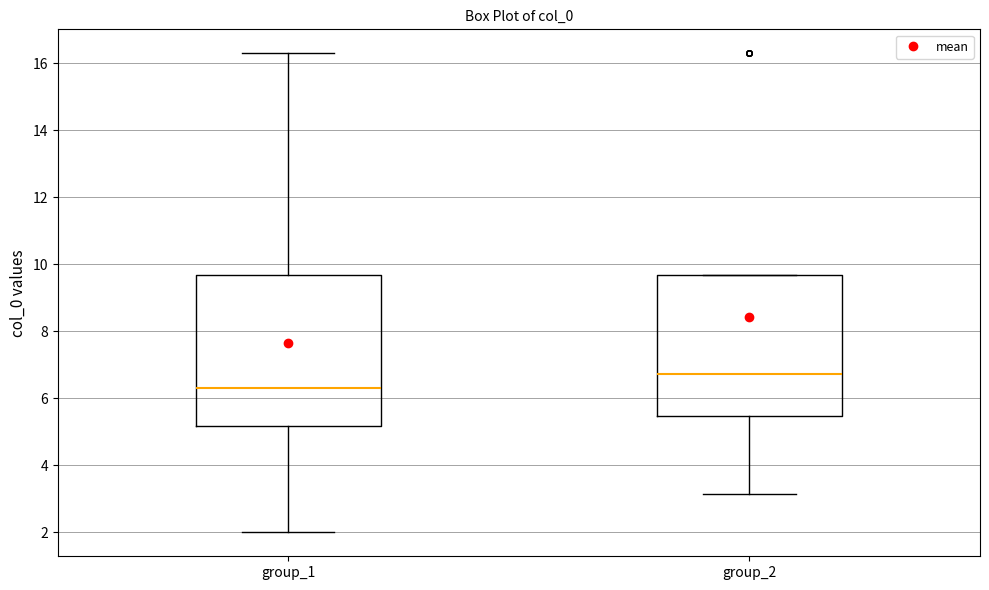

Which box's median line is the lowest?

group_1